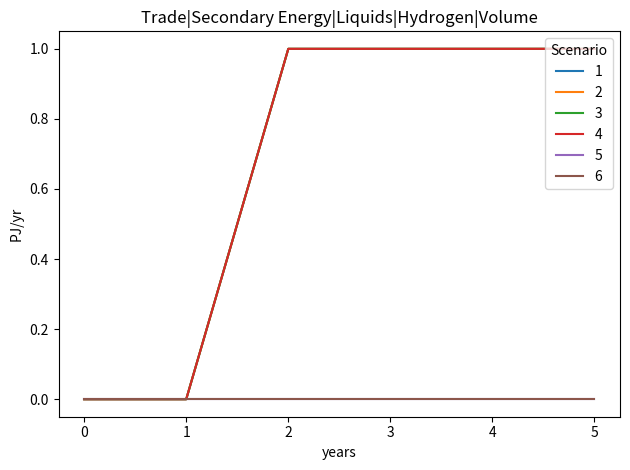

Count the 2 values in the range 0 to 1.

6